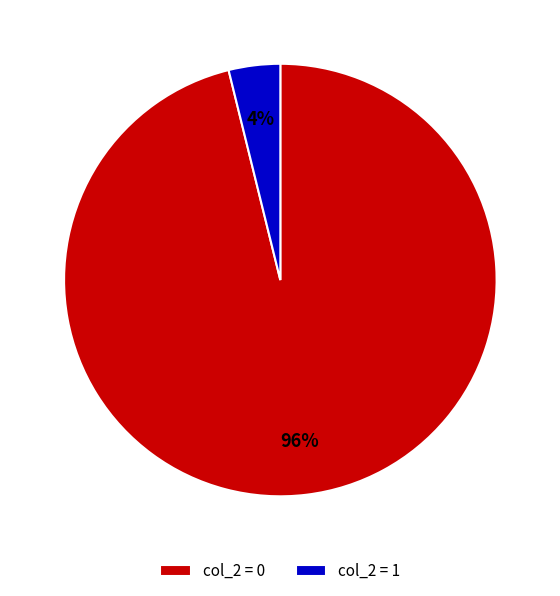

Does col_2 = 0 account for over 50% of the chart?

Yes